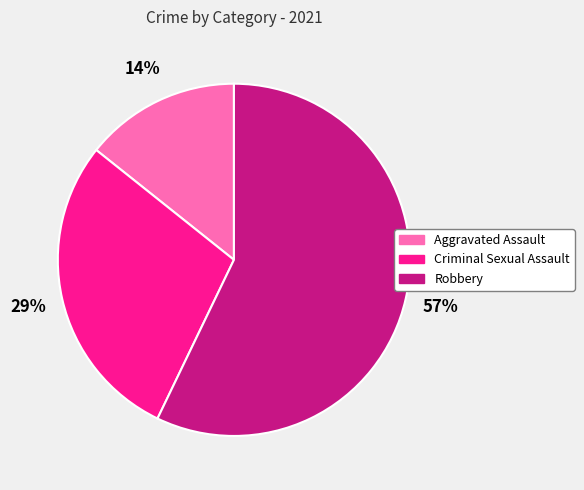

How many slices are in this pie chart?

3